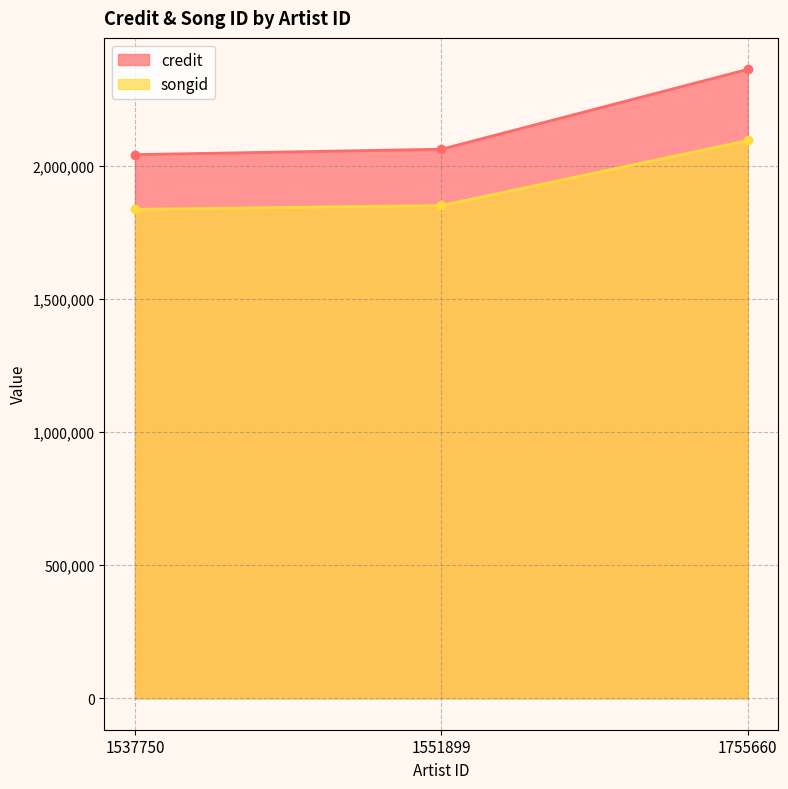

How many lines are shown in the chart?

2